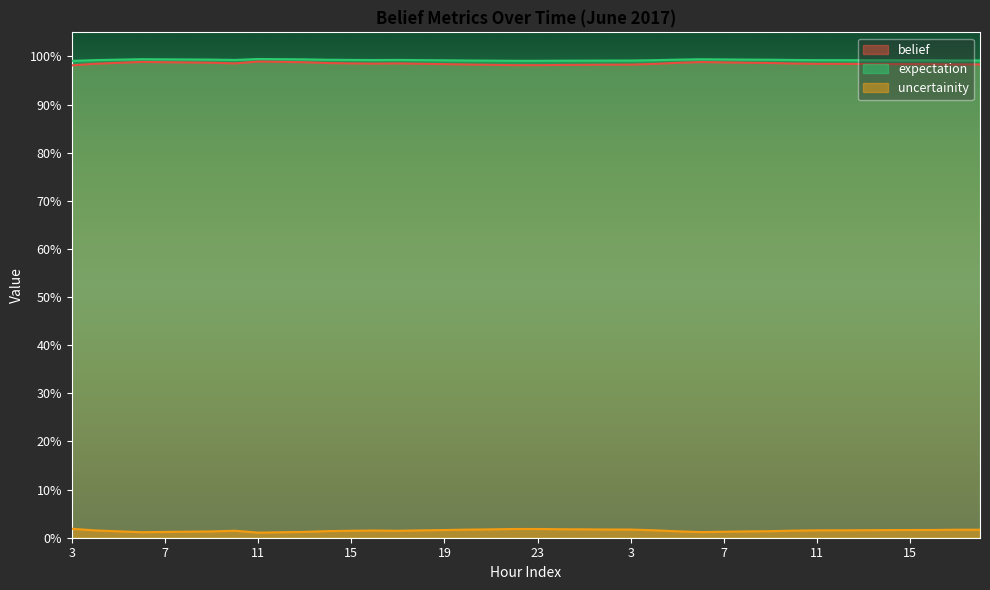

The value of uncertainity at 3 is 1.5. True or false?

False